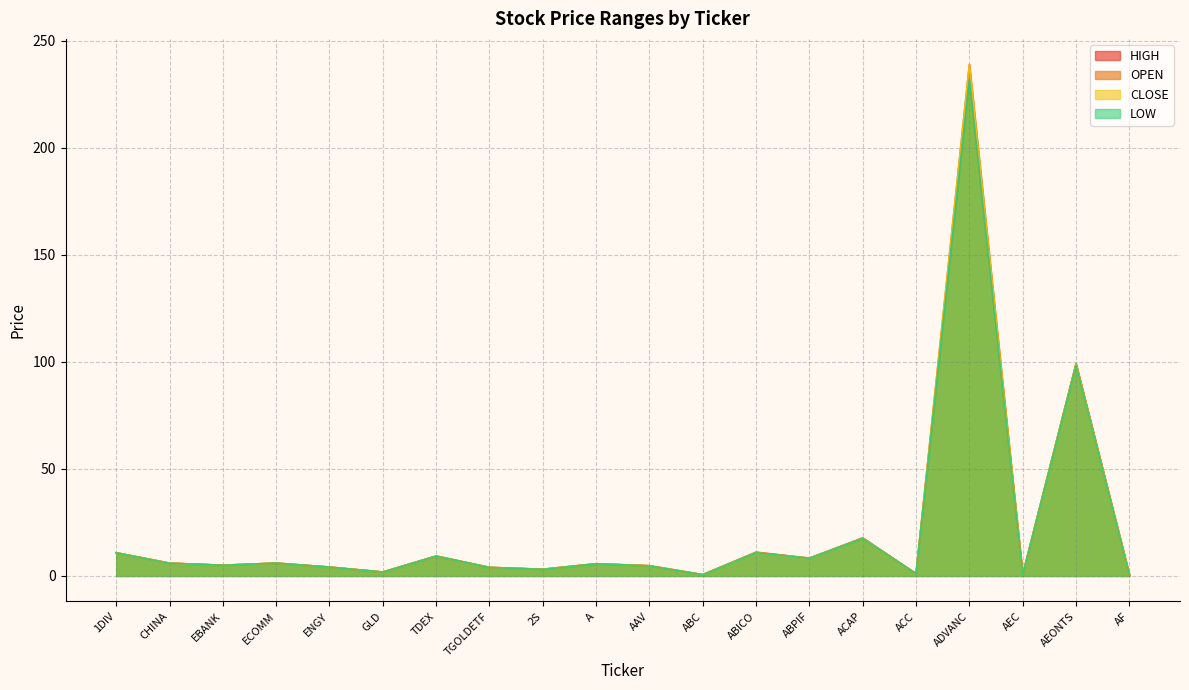

What is the difference between the maximum and second lowest values in the CLOSE series?

238.4